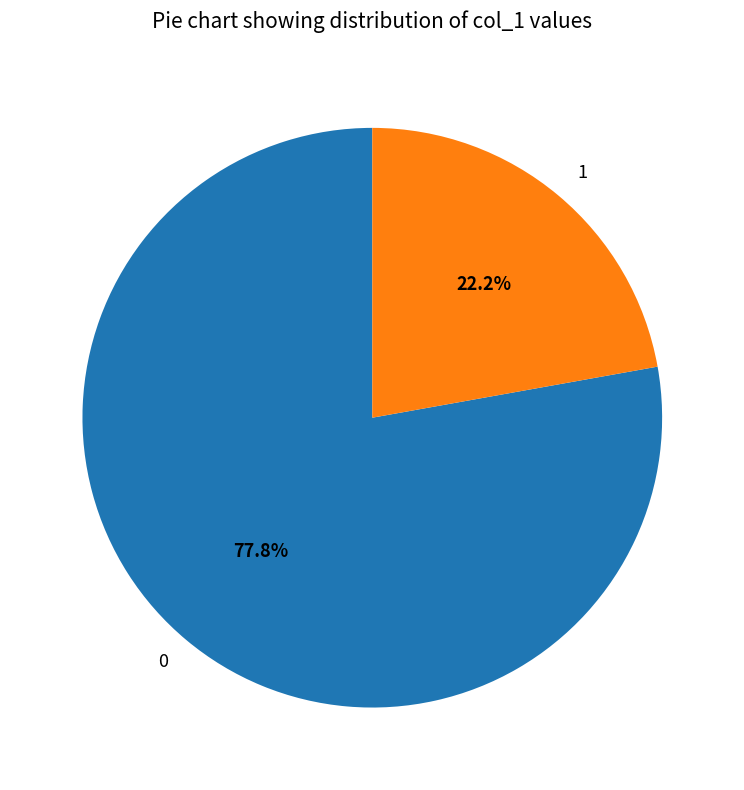

How many segments does this pie chart have?

2